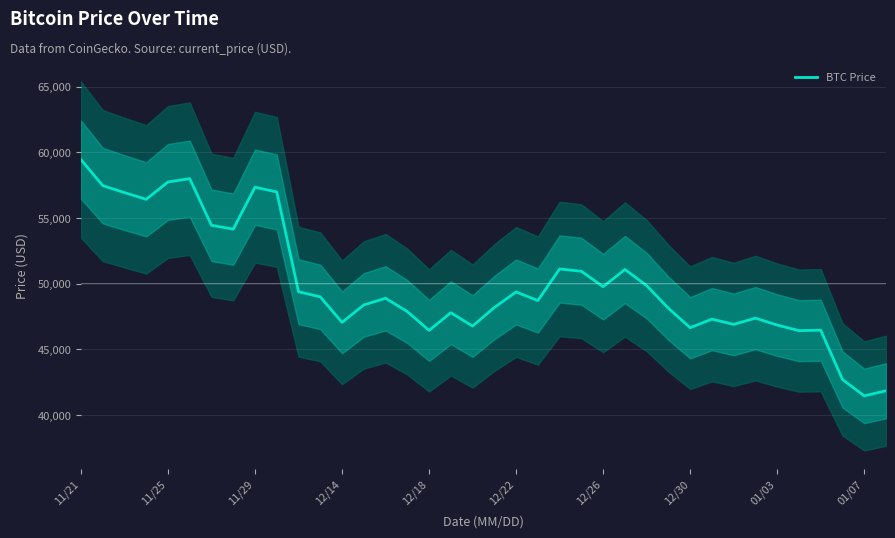

The chart shows a value of 64613 at 33. True or false?

False